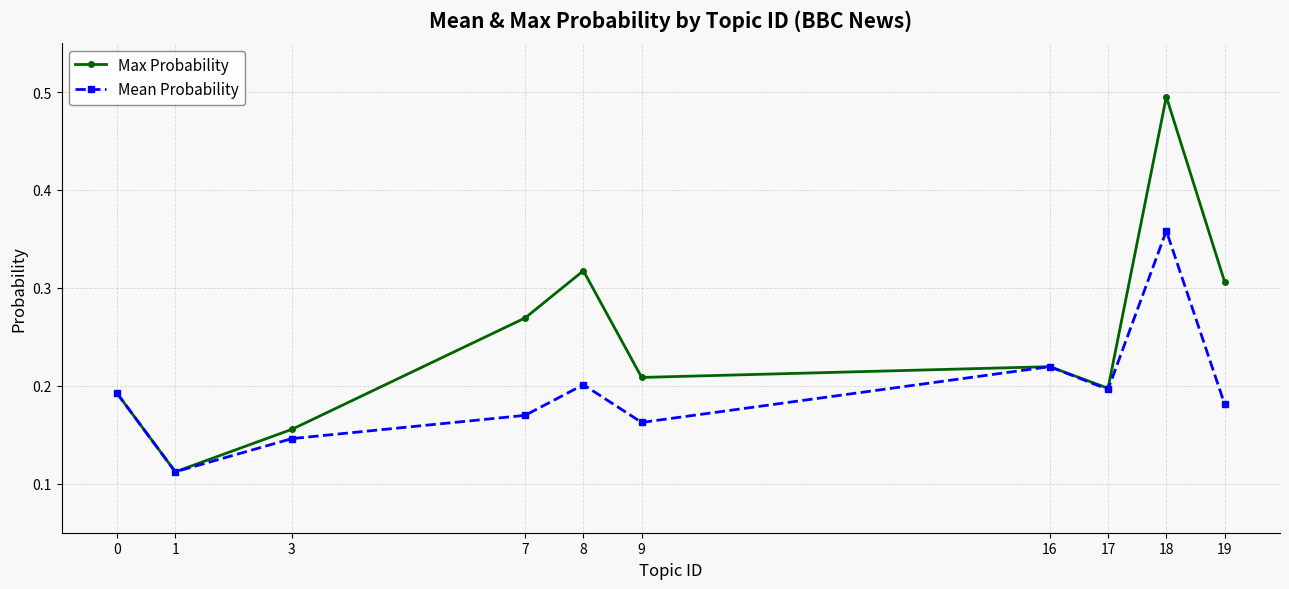

List the series in order of their overall mean, lowest first.

Mean Probability, Max Probability